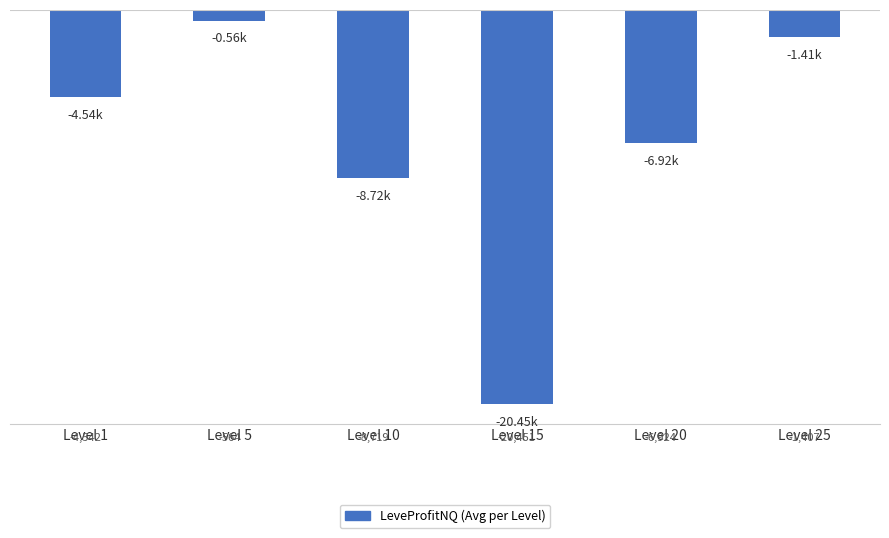

Rank the categories by value from lowest to highest.

Level 15, Level 10, Level 20, Level 1, Level 25, Level 5